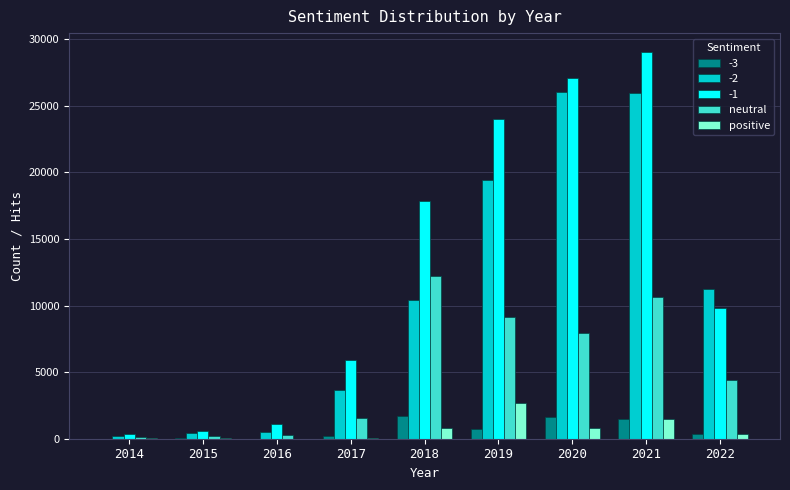

At which category does the chart reach its peak across all series?

2021